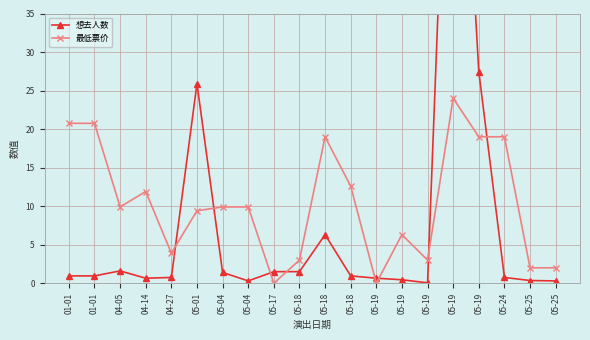

What is the approximate value of 想去人数 at 05-18?

0.9